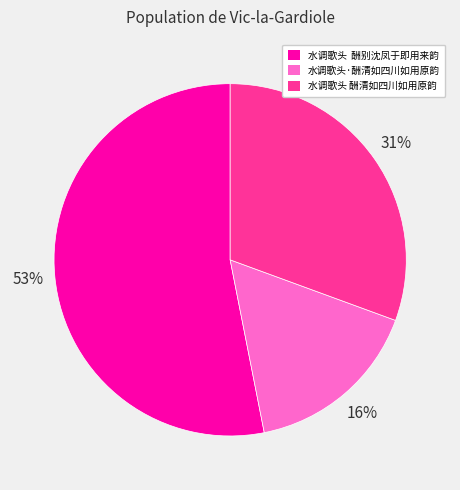

Which category accounts for the majority?

水调歌头 酬别沈凤于即用来韵